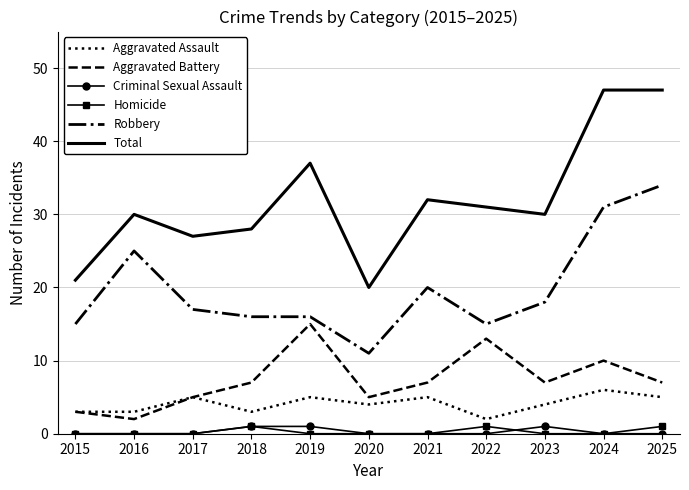

True or false: Robbery and Homicide cross at least once.

False